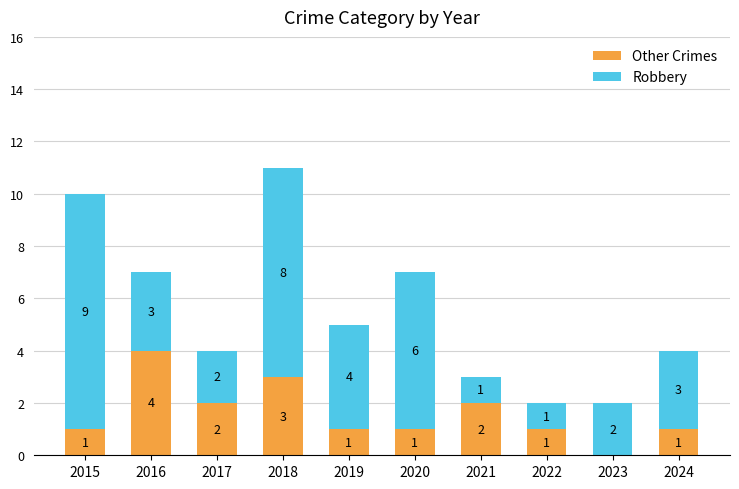

The Other Crimes series shows 1 at 2020. True or false?

True